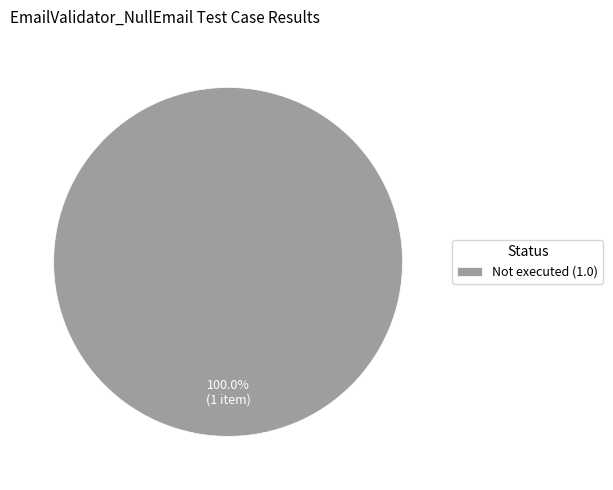

Rank the categories by value from highest to lowest.

Not executed (1.0)